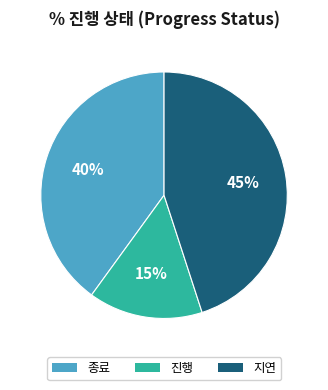

The 지연 slice represents 45% of the pie. True or false?

True